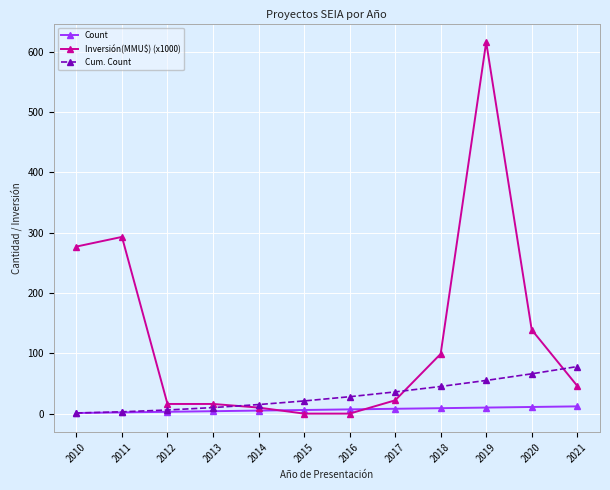

What is the approximate value of Count at 2019, to the nearest 10?

10